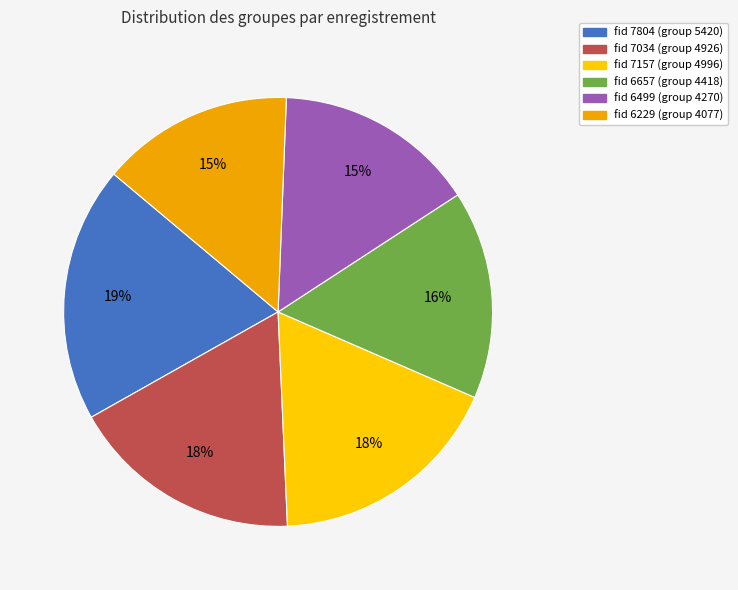

To the nearest percent, what is the average slice percentage?

17%